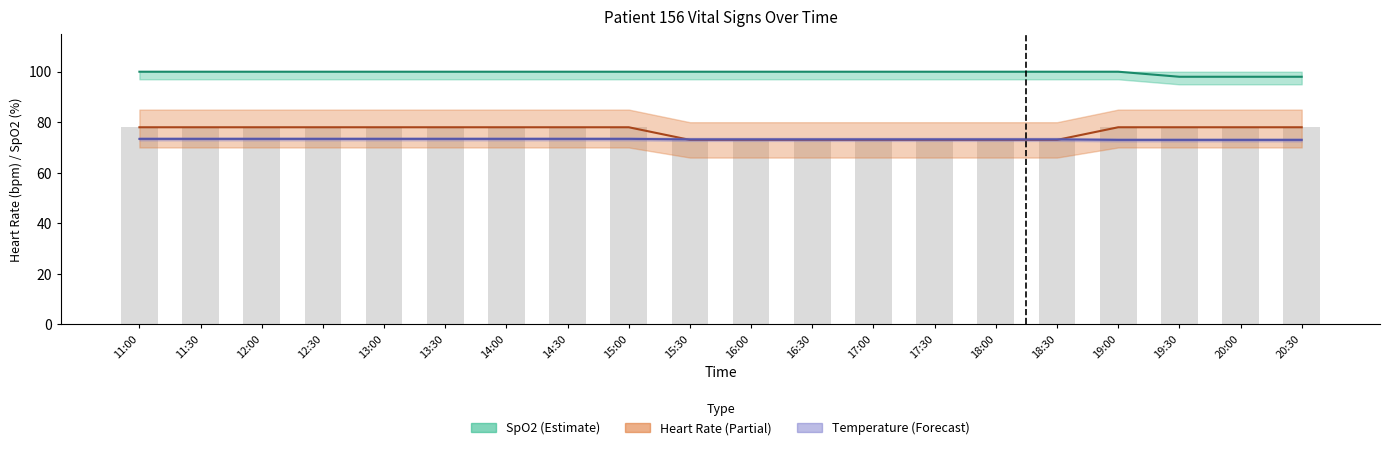

At which label does Saturation en Oxygène (%) reach its peak?

11:00